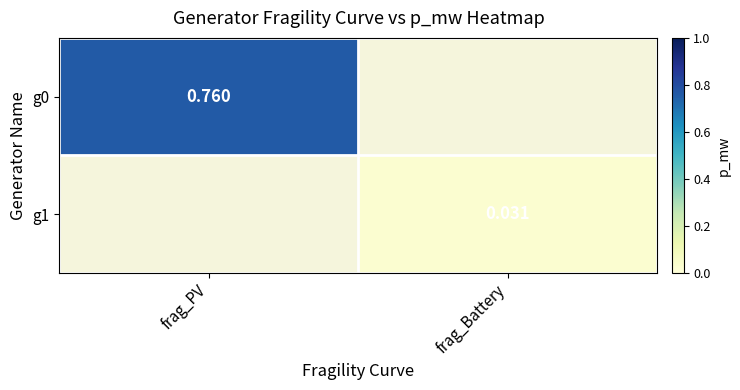

Is the value of g0 at frag_Battery greater than the value of g1 at frag_Battery?

No